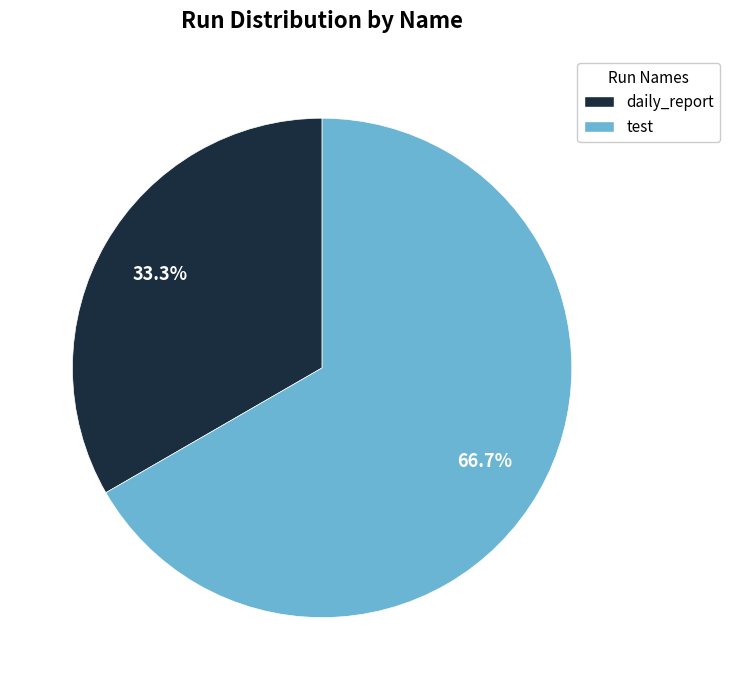

To the nearest percent, what is the difference between the test and daily_report slice percentages?

33%